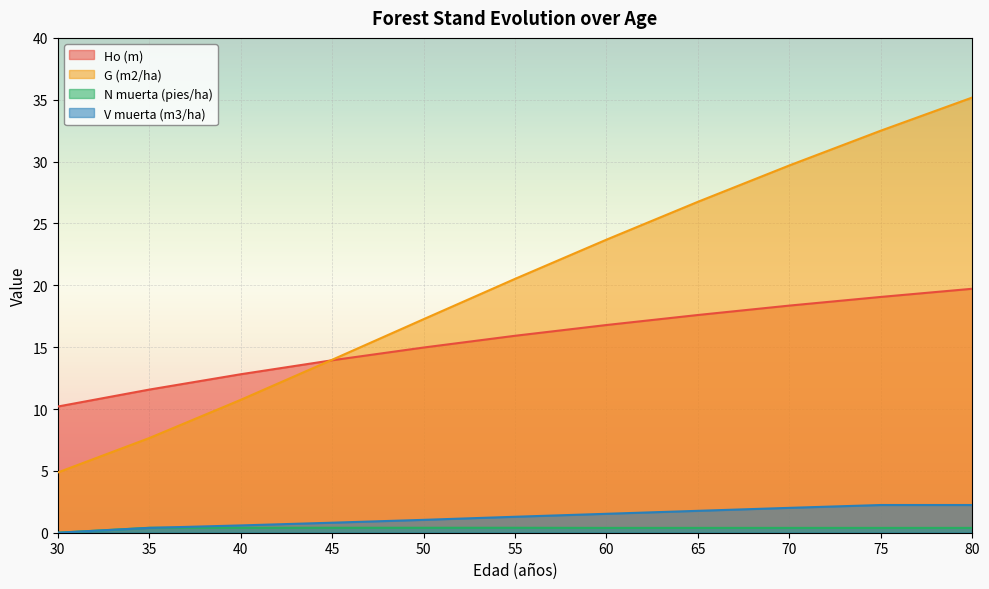

Reading right to left, what are all the values shown in this chart?

Ho (m): 19.7	19.1	18.4	17.6	16.8	15.9	15.0	13.9	12.8	11.6	10.2
G (m2/ha): 35.2	32.5	29.7	26.8	23.7	20.5	17.3	14.0	10.7	7.7	4.9
N muerta (pies/ha): 0.4	0.4	0.4	0.4	0.4	0.4	0.4	0.4	0.4	0.4	0.0
V muerta (m3/ha): 2.2	2.2	2.0	1.8	1.5	1.3	1.0	0.8	0.6	0.4	0.0